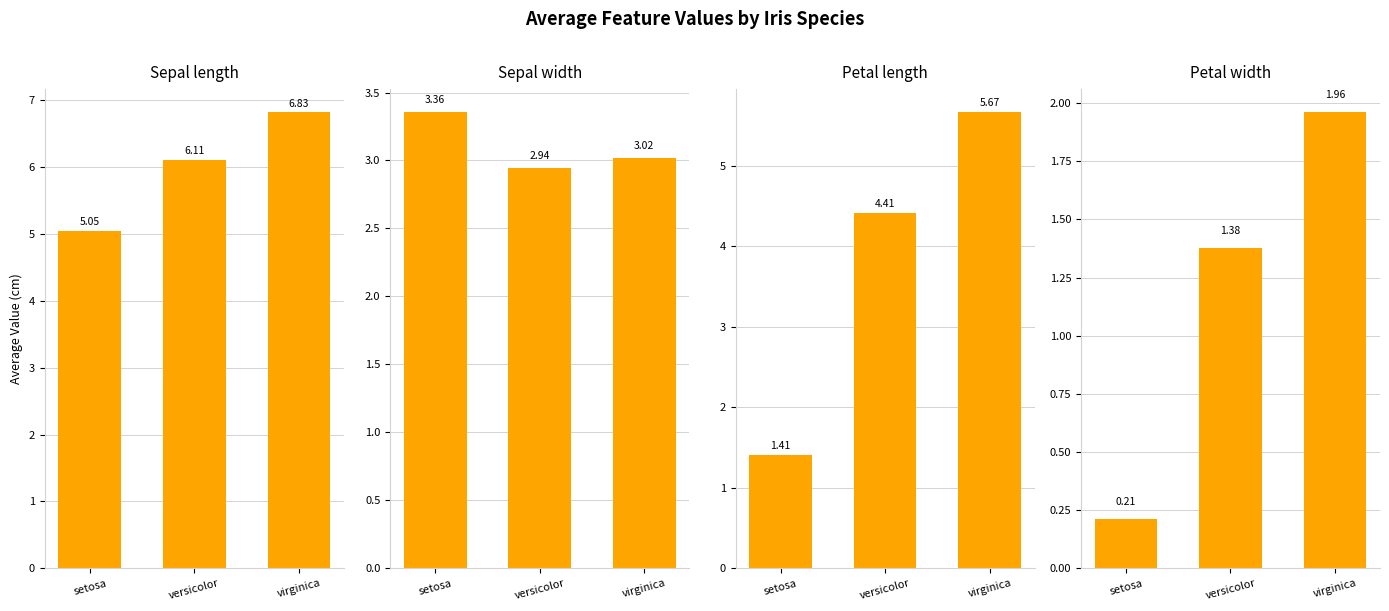

Between versicolor and virginica, which series saw the biggest shift?

petal length